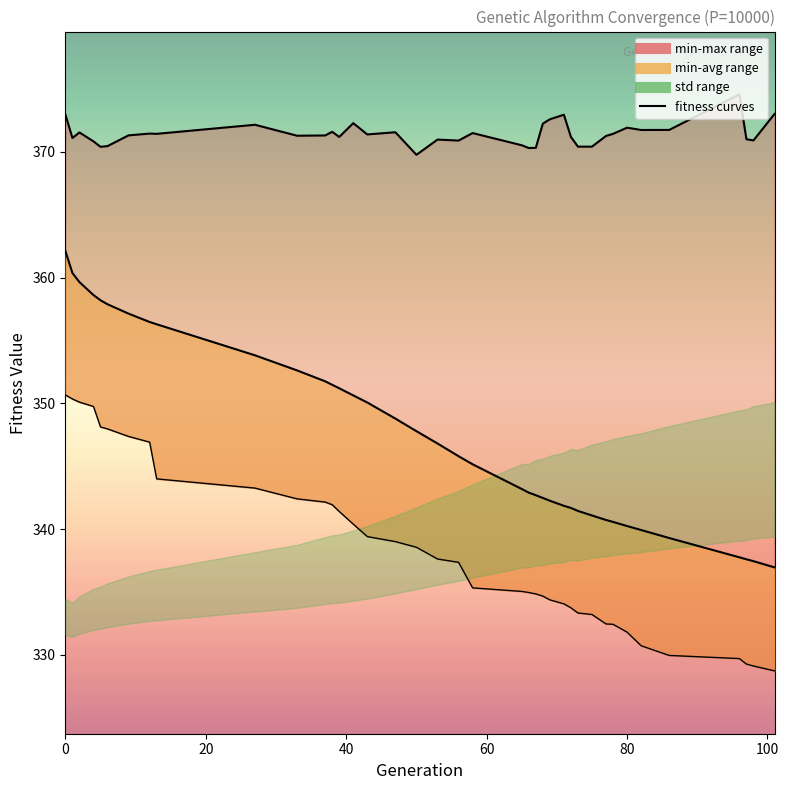

True or false: min and avg cross at least once.

False